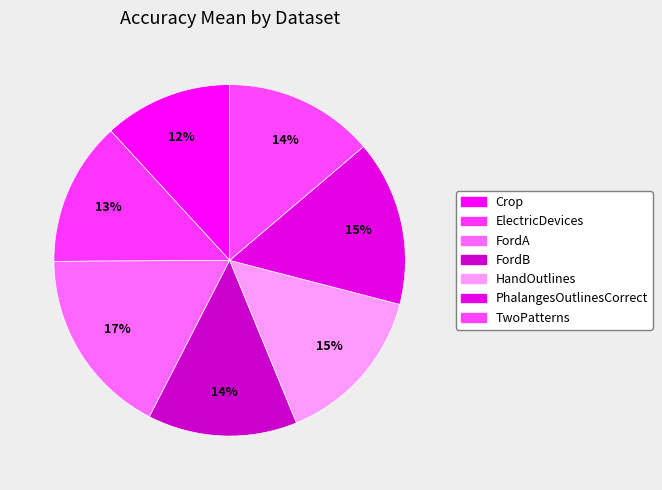

What is the smallest slice in the pie chart?

Crop